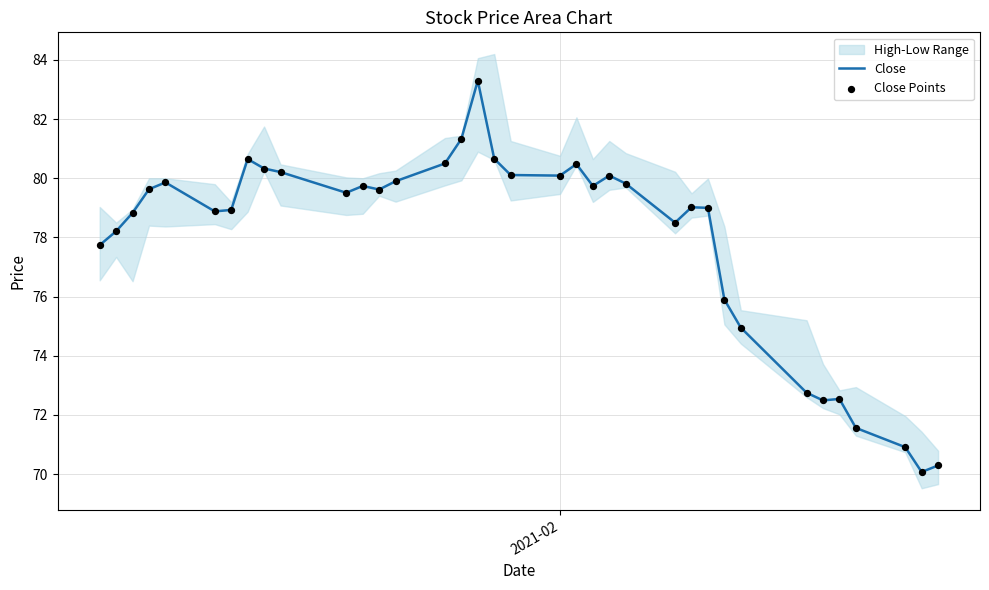

Which series has the largest total across all categories?

Close